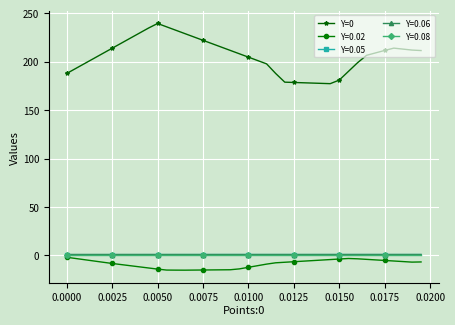

Which series has the largest total across all categories?

Y=0